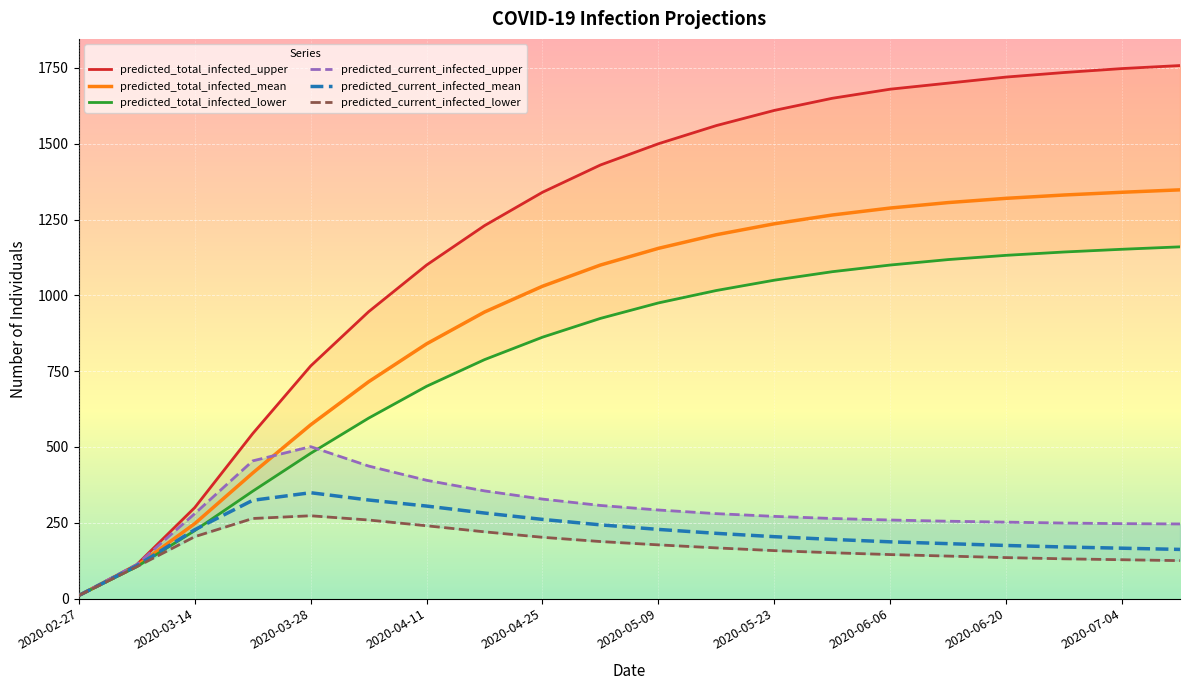

Where does the predicted_total_infected_upper series first go above 1500?

11